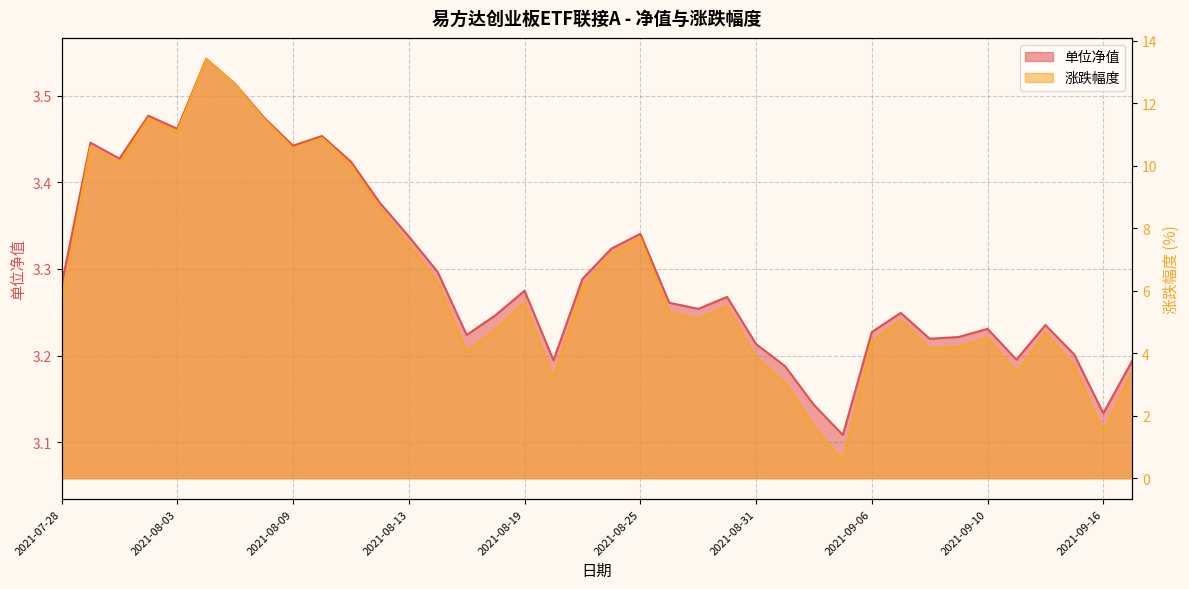

What is the value of the 单位净值 point at the 8th from the left?

3.5